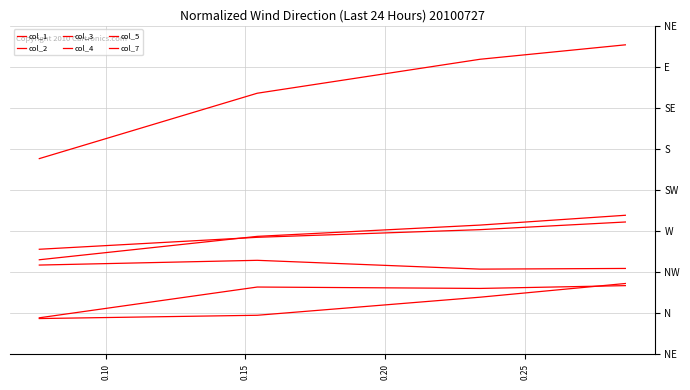

What is the difference between the maximum and minimum values in the col_7 series?

0.1